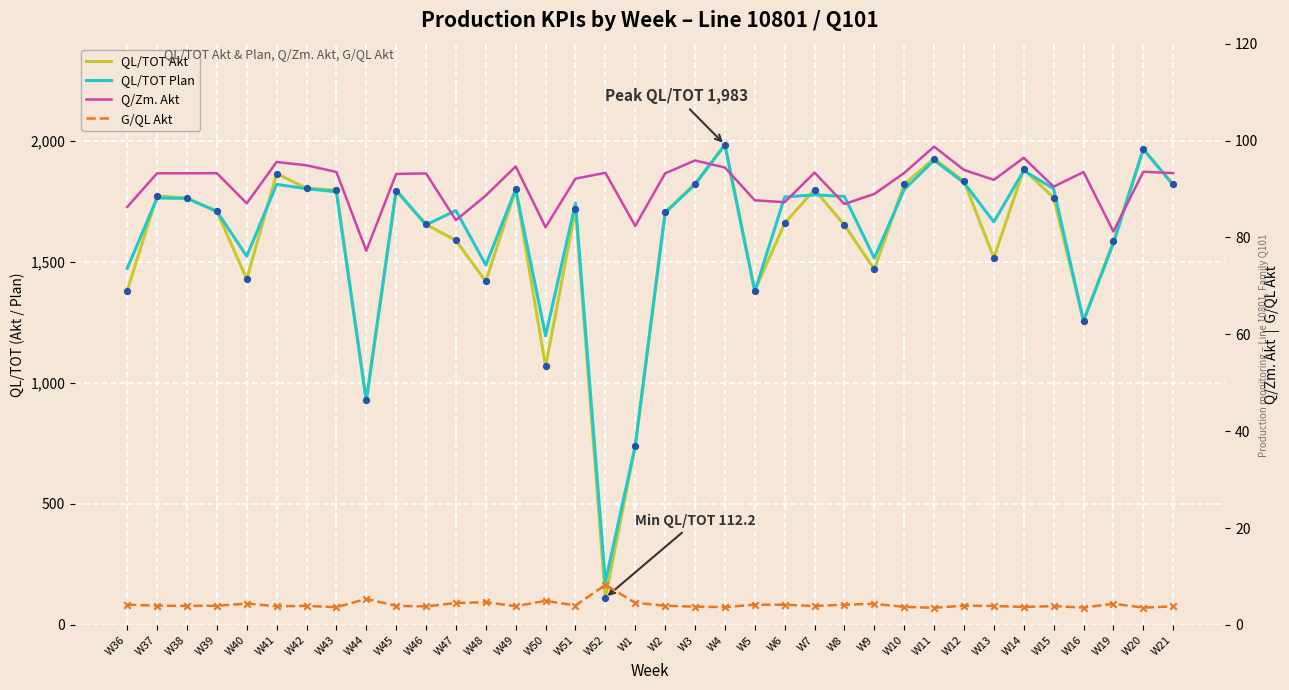

Which series reaches the minimum Y coordinate?

G/QL Akt